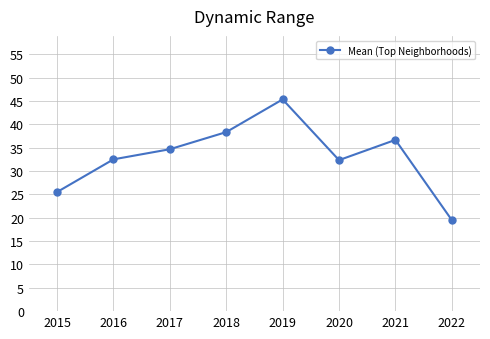

How many lines are shown in the chart?

1